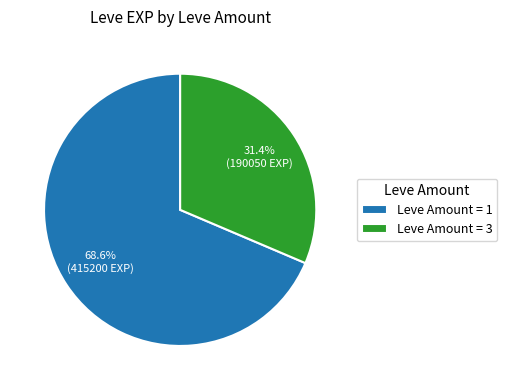

Which slice is the largest?

Leve Amount = 1